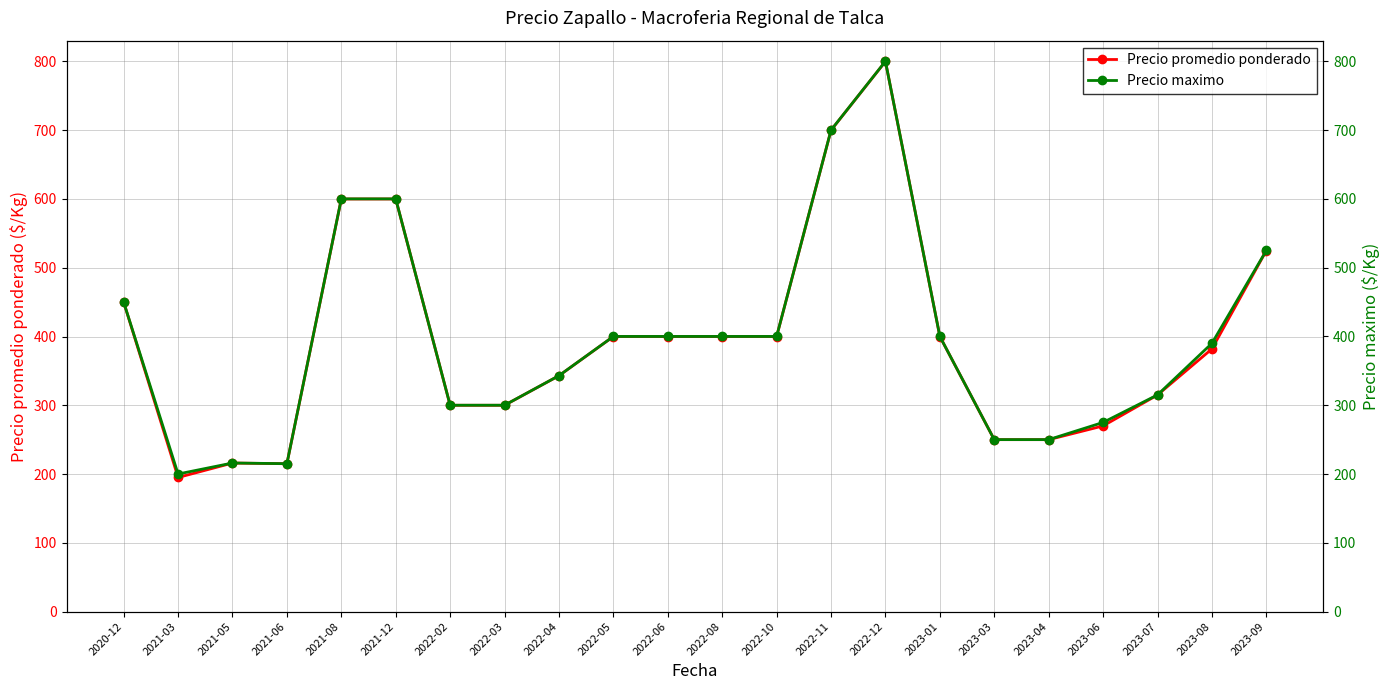

What is the value of the Precio maximo point at the 11th from the left?

400